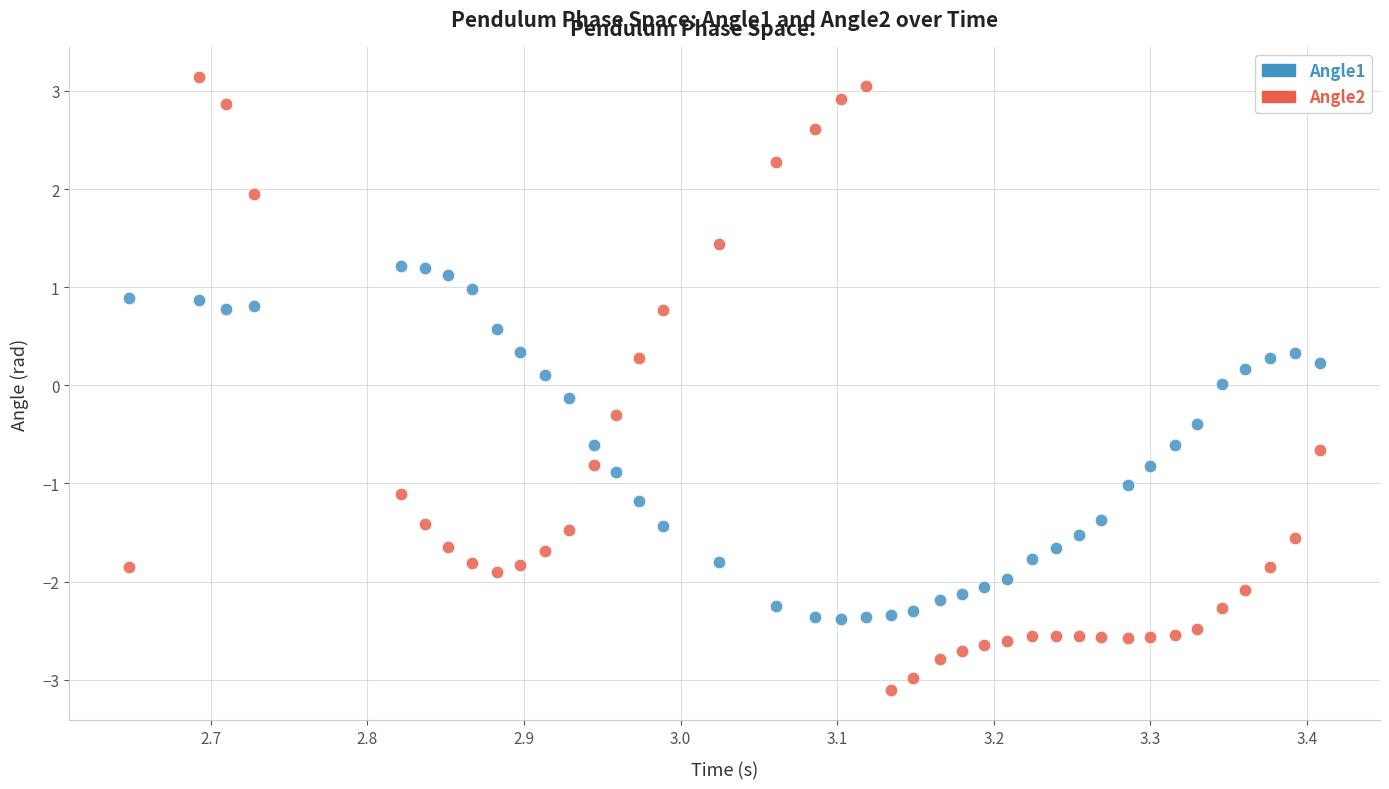

Which series reaches the maximum Y coordinate?

Angle2